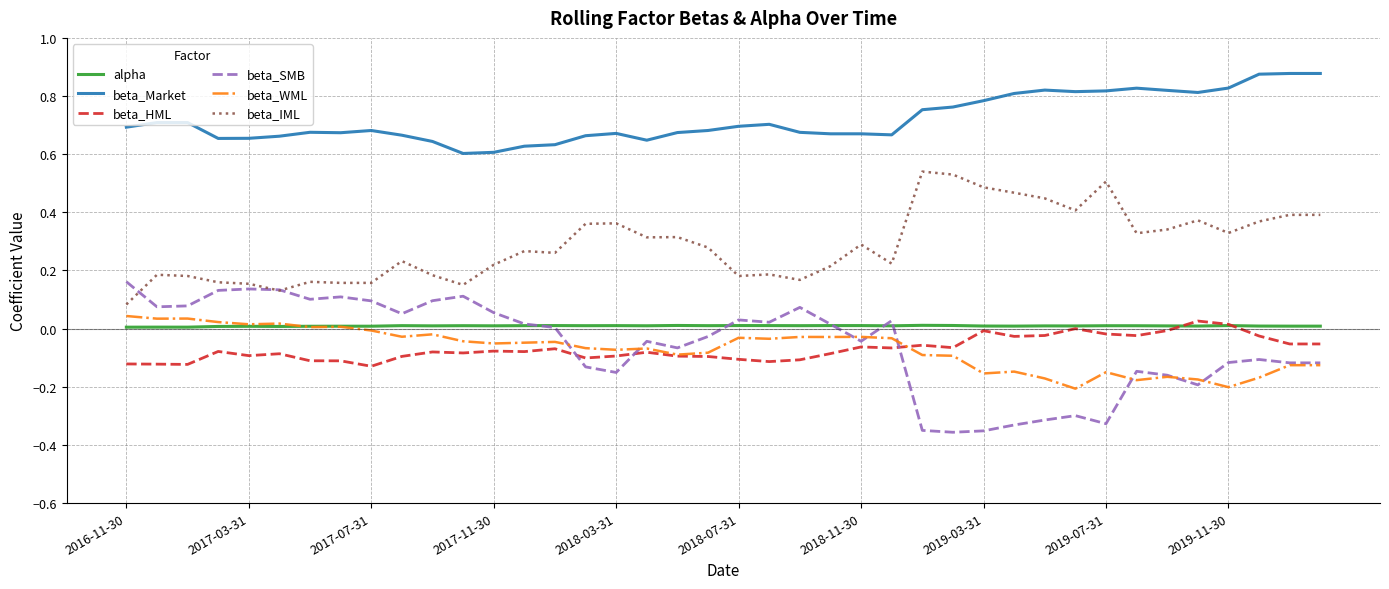

True or false: beta_IML and beta_WML cross at least once.

False